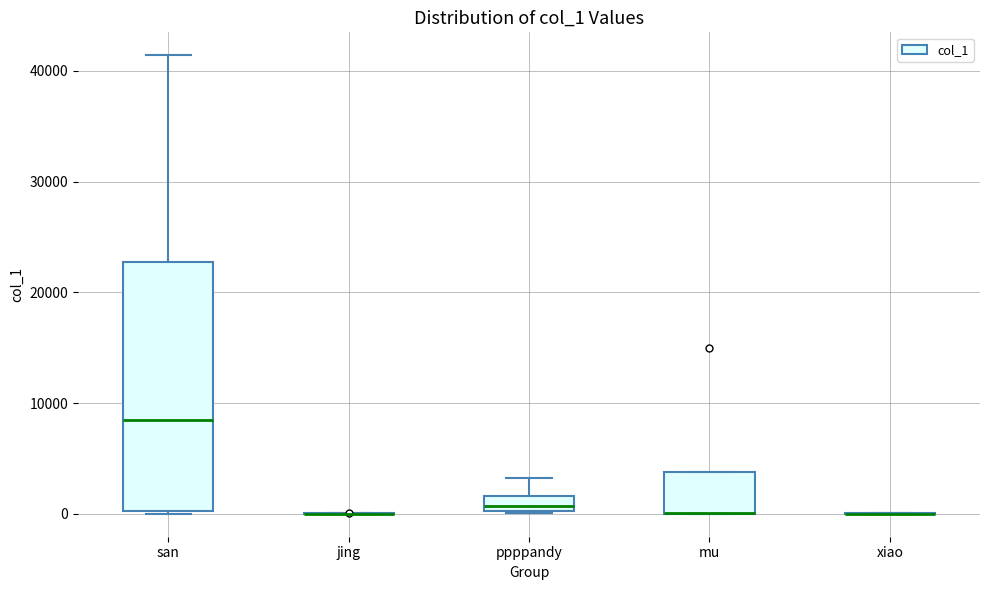

Comparing the boxes themselves (not the whiskers), which one is the tallest?

san